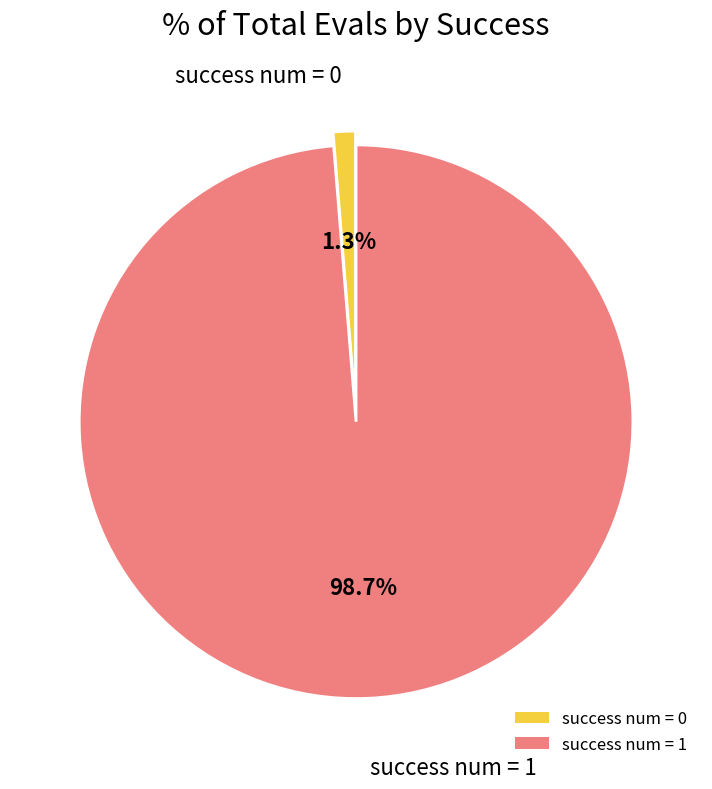

Rank the categories by value from lowest to highest.

success num = 0, success num = 1